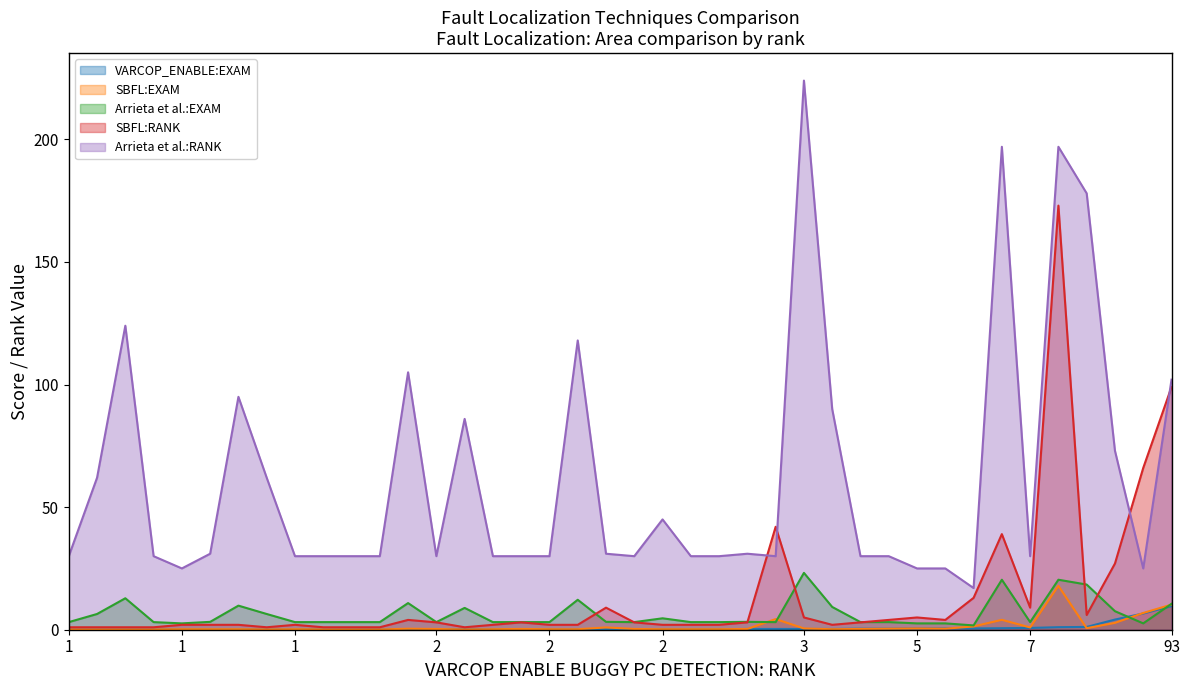

How many lines are shown in the chart?

5